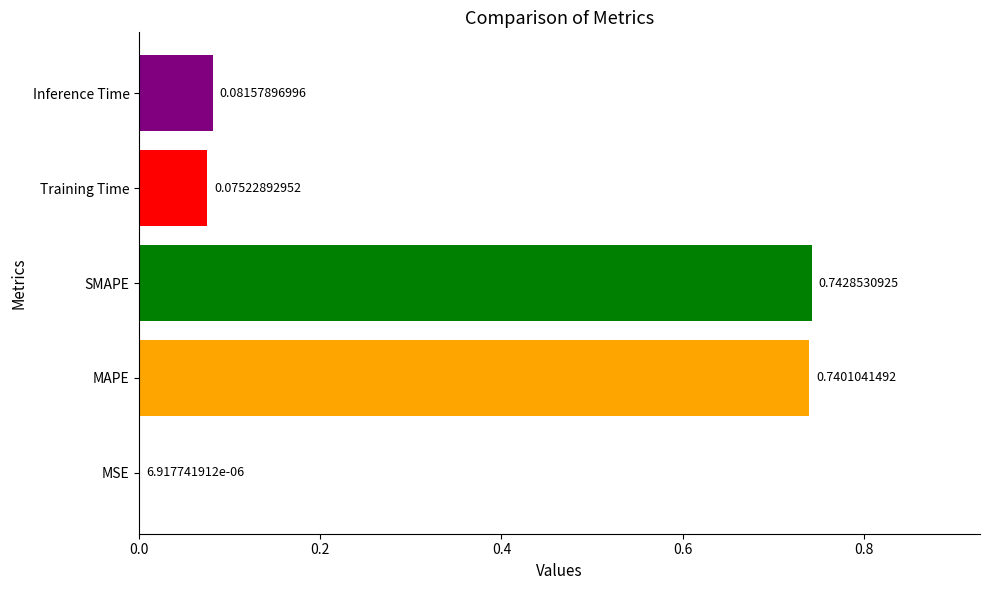

At which label is the value closest to 0?

MSE